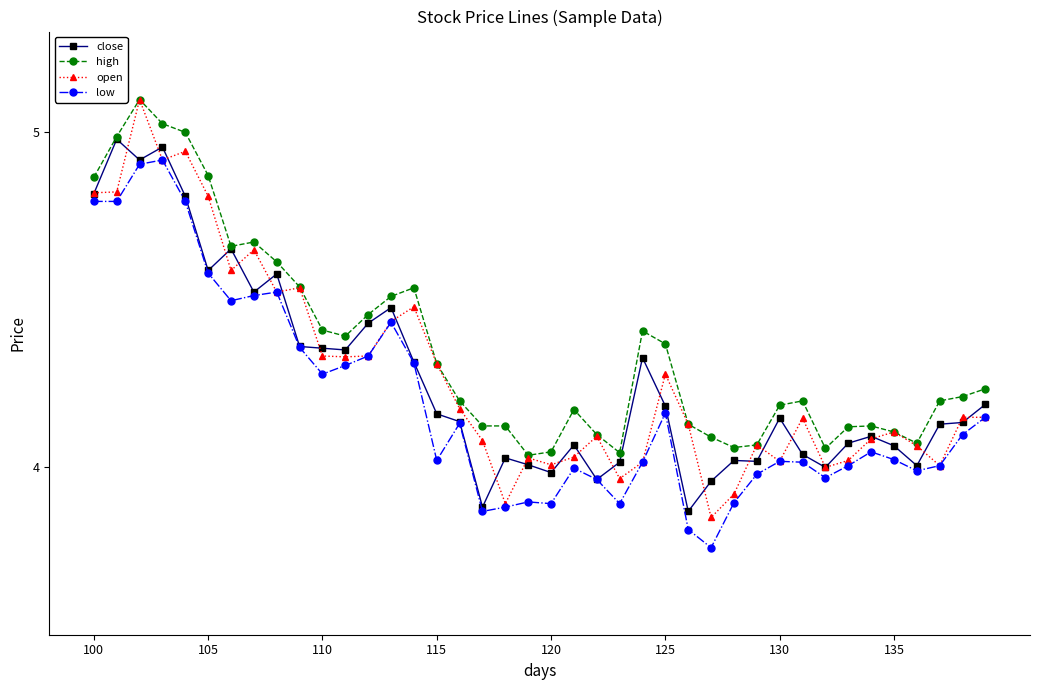

Which series has the largest total across all categories?

high